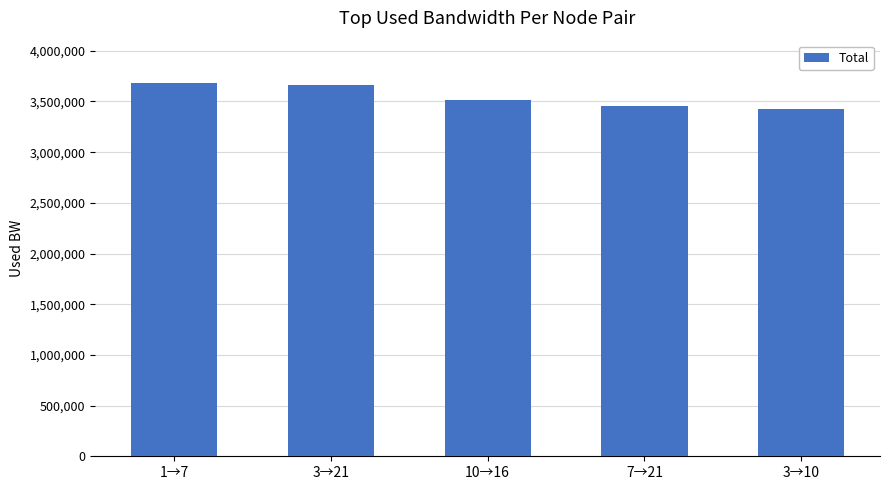

Does the chart contain any negative values?

No